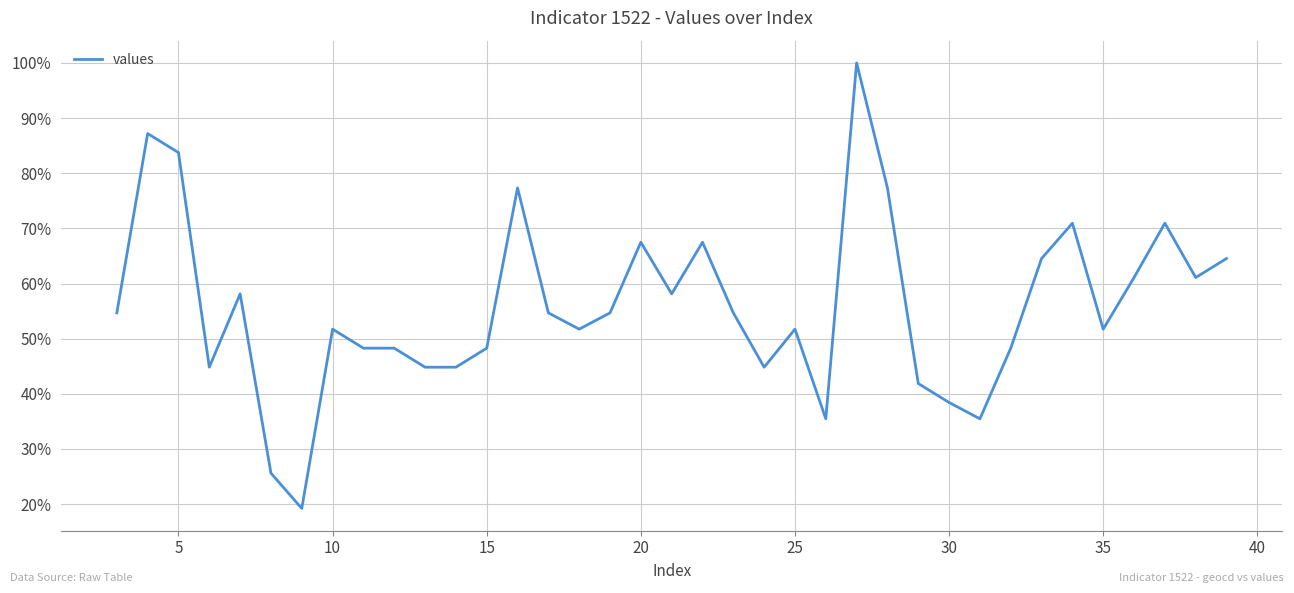

What is the difference between the maximum and minimum values?

80.8